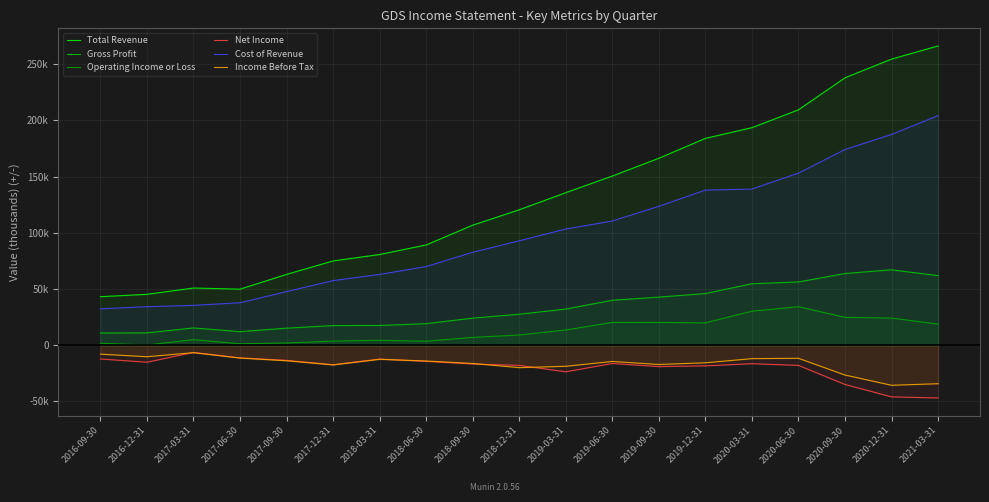

What is the difference between the second highest and minimum values in the Total Revenue series?

211300